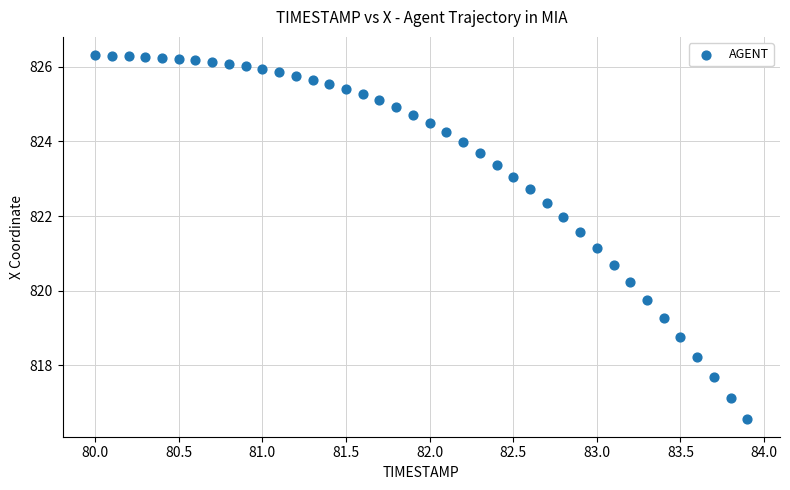

What is the range of Y values (max minus min)?

9.7